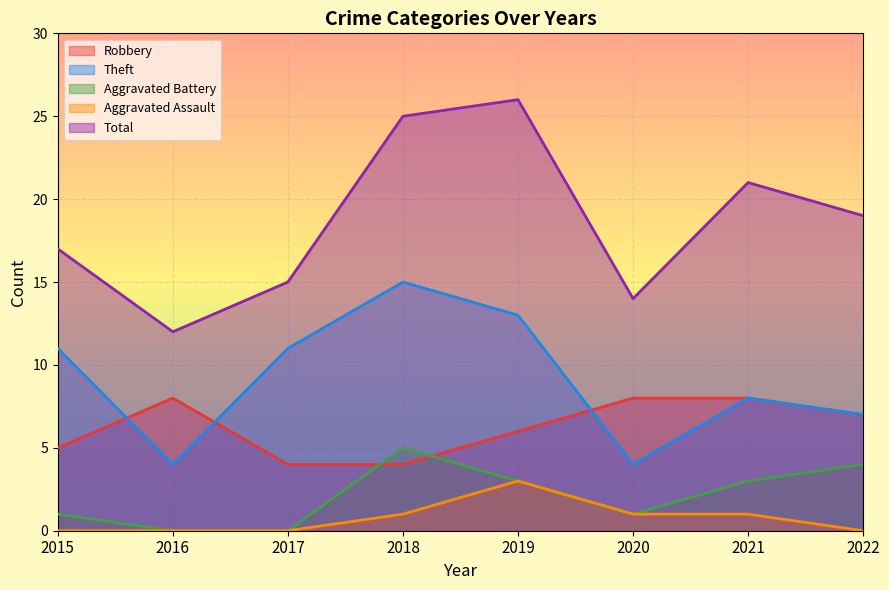

What is the difference between the second highest and minimum values in the Aggravated Battery series?

4